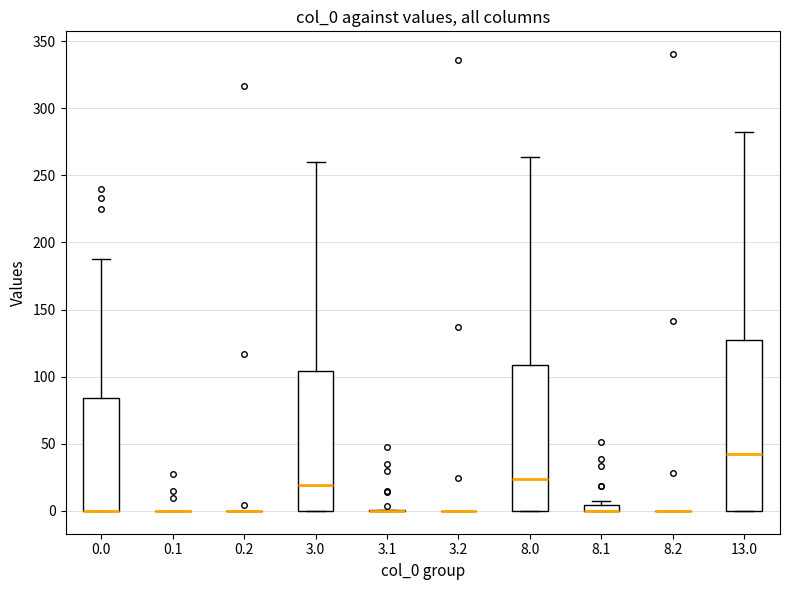

Which box is the tallest, from its lower edge to its upper edge?

13.0